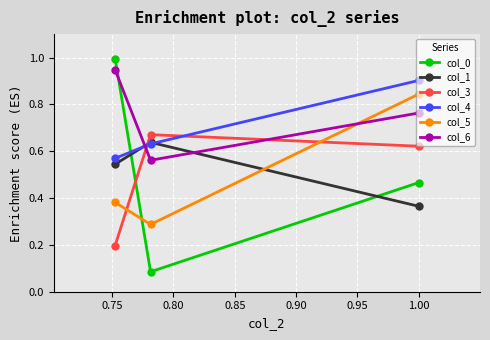

At how many categories does at least one series exceed 0?

3